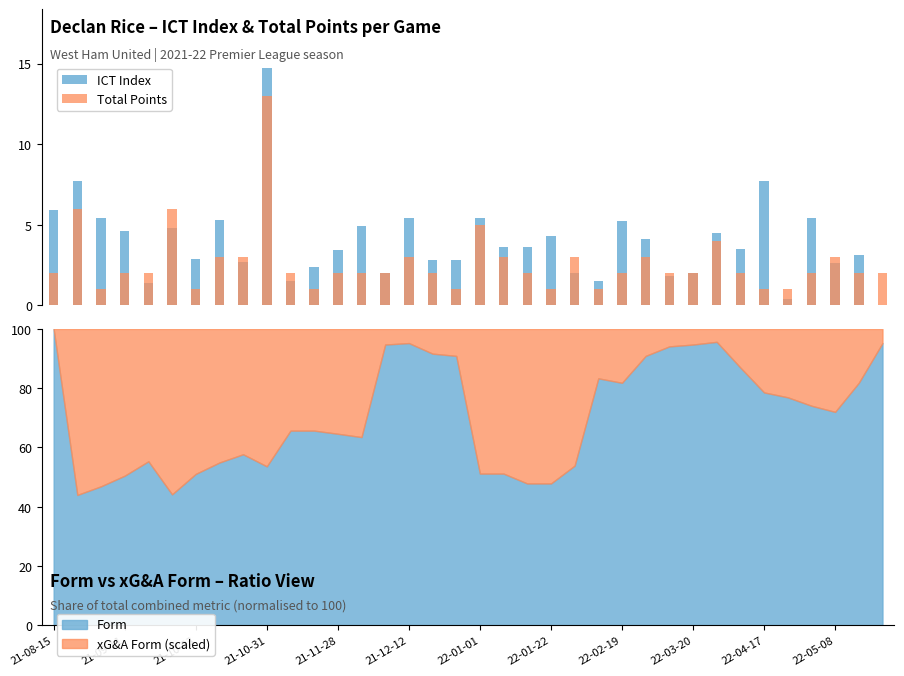

Reading right to left, list all the values displayed in this chart.

ICT Index: 0.0	3.1	2.6	5.4	0.4	7.7	3.5	4.5	2.0	1.8	4.1	5.2	1.5	2.0	4.3	3.6	3.6	5.4	2.8	2.8	5.4	2.0	4.9	3.4	2.4	1.5	14.7	2.7	5.3	2.9	4.8	1.4	4.6	5.4	7.7	5.9
Total Points: 2.0	2.0	3.0	2.0	1.0	1.0	2.0	4.0	2.0	2.0	3.0	2.0	1.0	3.0	1.0	2.0	3.0	5.0	1.0	2.0	3.0	2.0	2.0	2.0	1.0	2.0	13.0	3.0	3.0	1.0	6.0	2.0	2.0	1.0	6.0	2.0